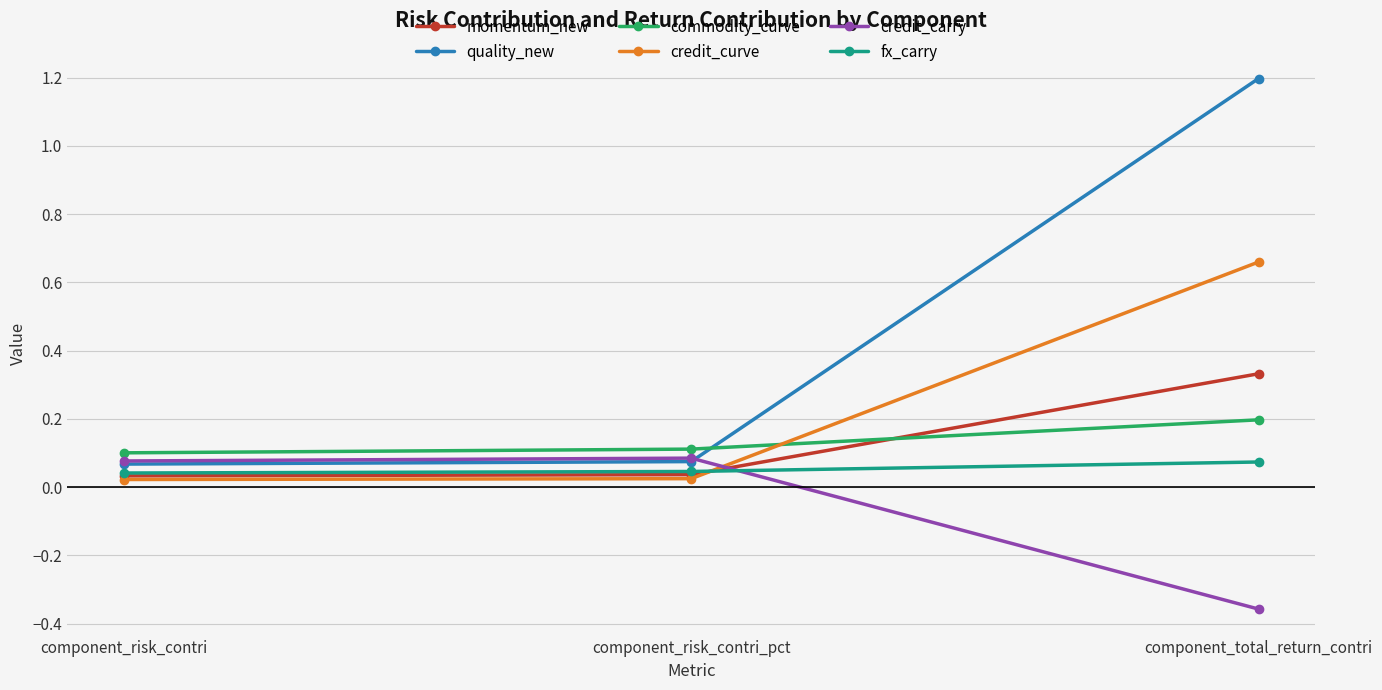

What is the value of the quality_new point at the 3rd from the left?

1.2